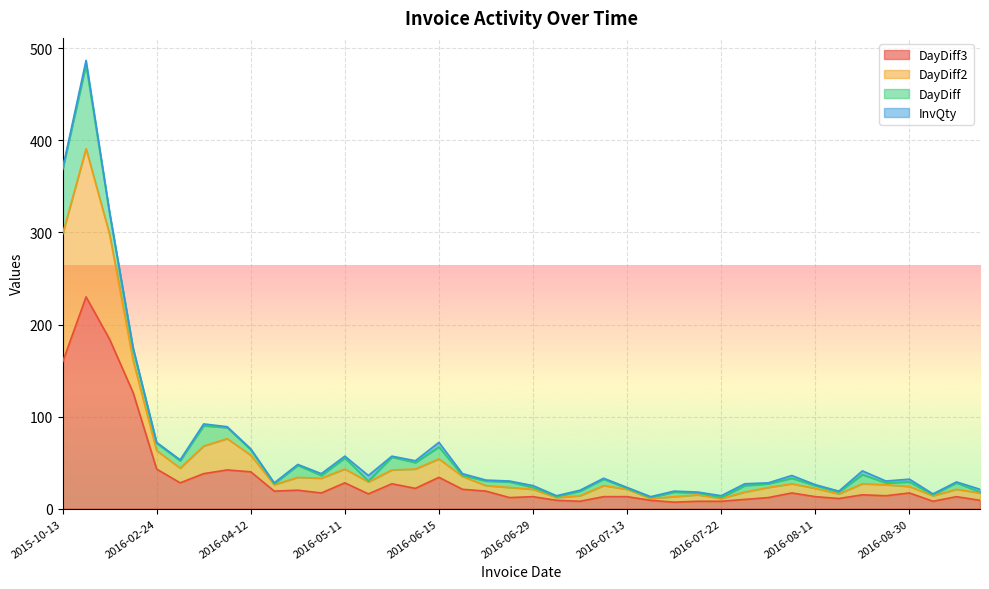

The DayDiff3 series shows 8 at 2016-07-21. True or false?

True